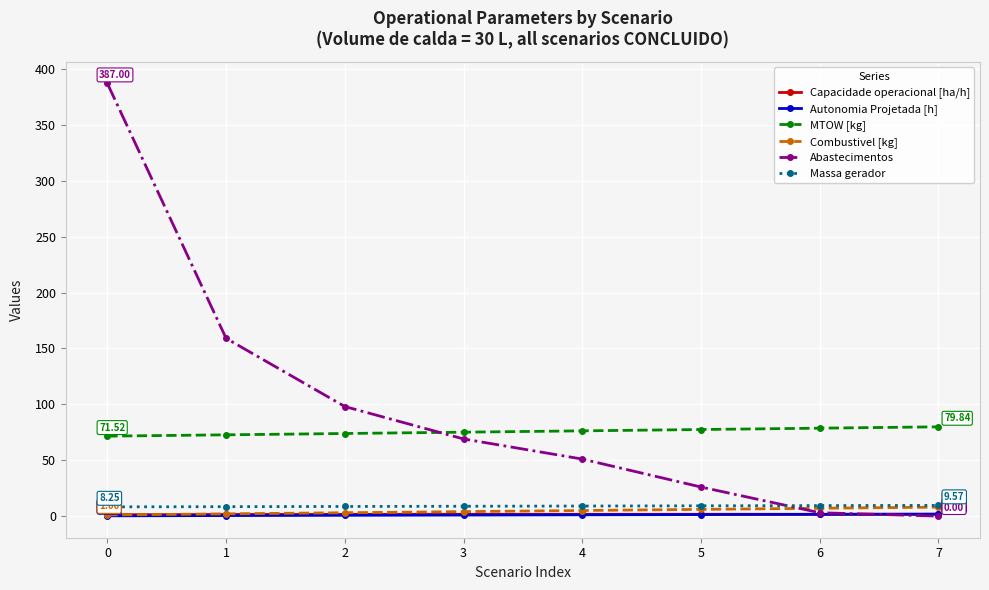

How many times do Capacidade operacional [ha/h] and Abastecimentos cross each other?

1